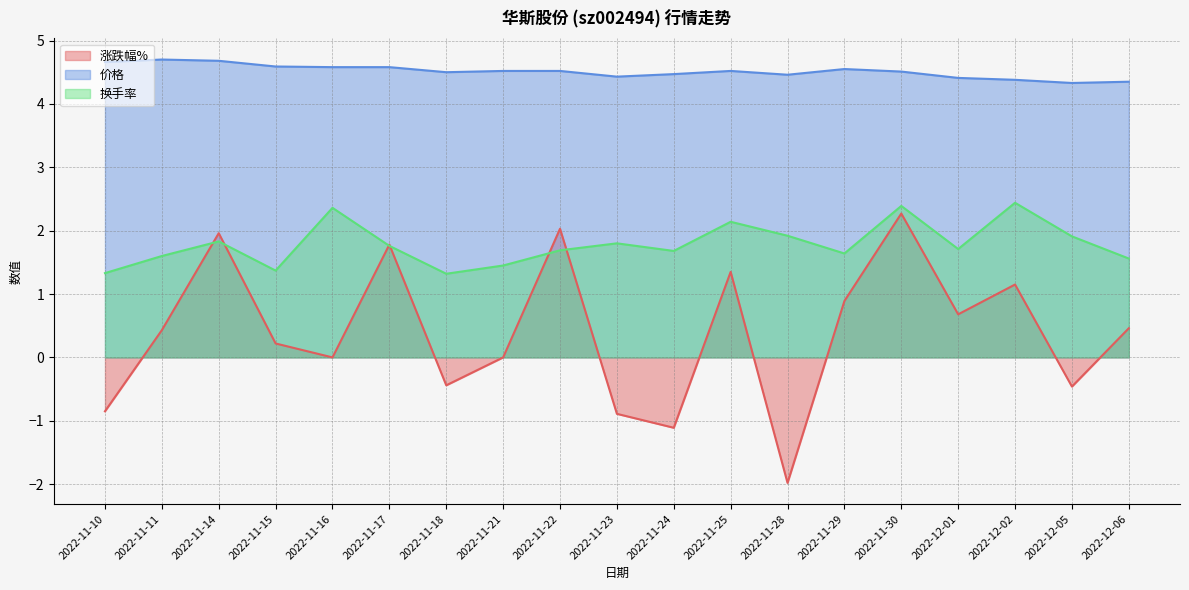

Does the chart have visible grid lines?

Yes